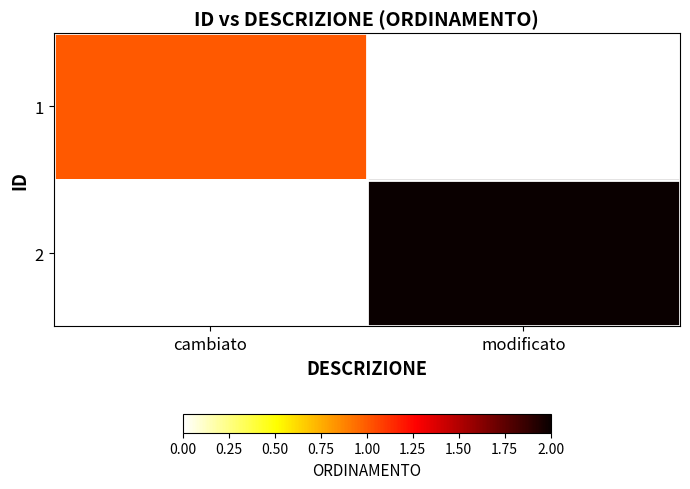

At how many categories does at least one series exceed 1?

1